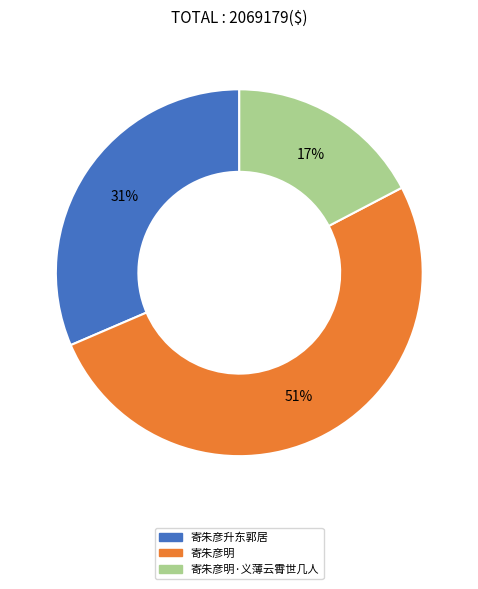

Does any single category account for the majority?

Yes